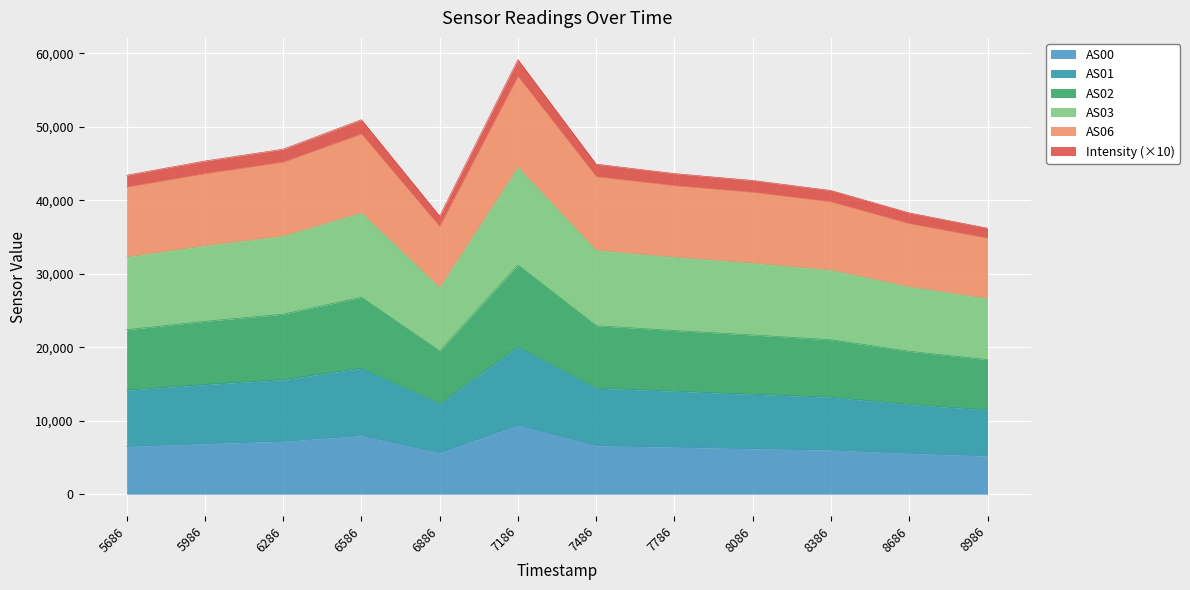

True or false: Intensity and AS01 intersect in this chart.

False